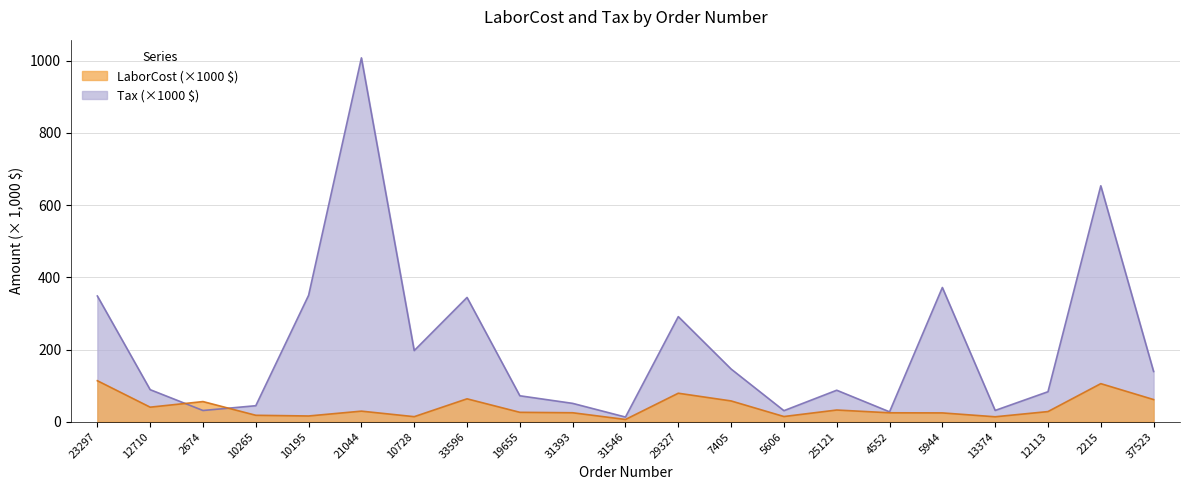

After their last crossing, which series has the higher values: Tax or LaborCost?

Tax